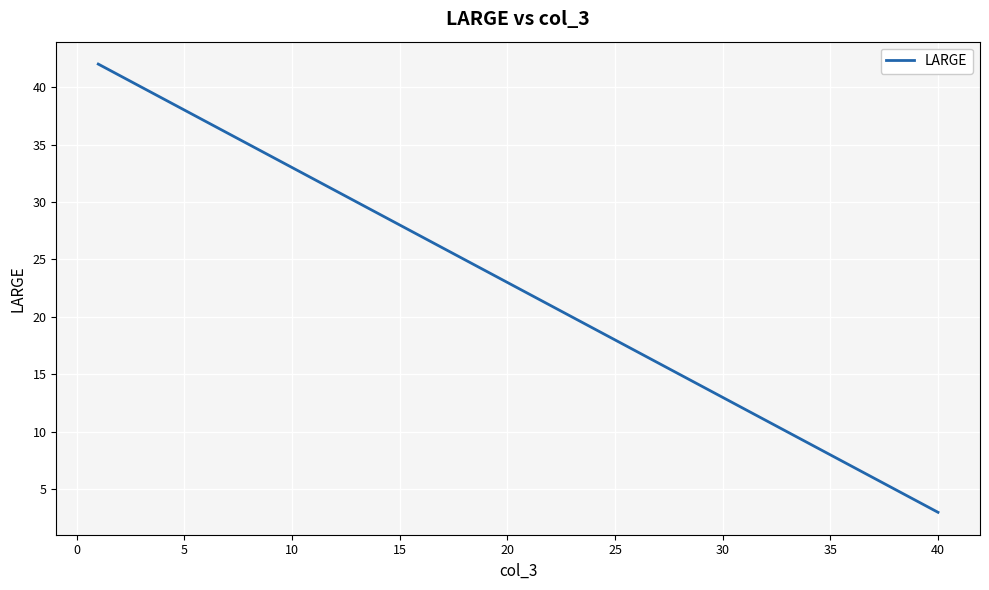

Reading right to left, what are all the values shown in this chart?

3	4	5	6	7	8	9	10	11	12	13	14	15	16	17	18	19	20	21	22	23	24	25	26	27	28	29	30	31	32	33	34	35	36	37	38	39	40	41	42